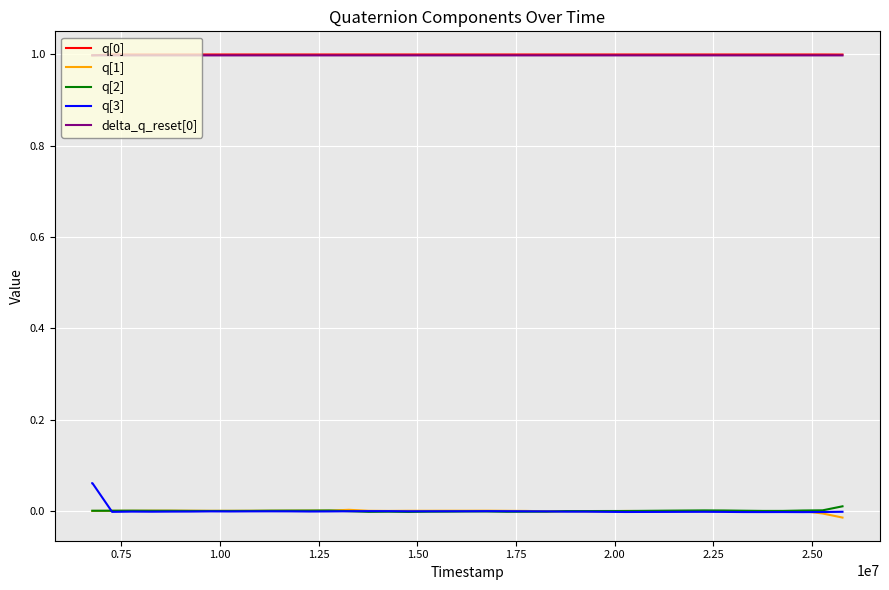

What is the maximum value for delta_q_reset[0]?

1.0